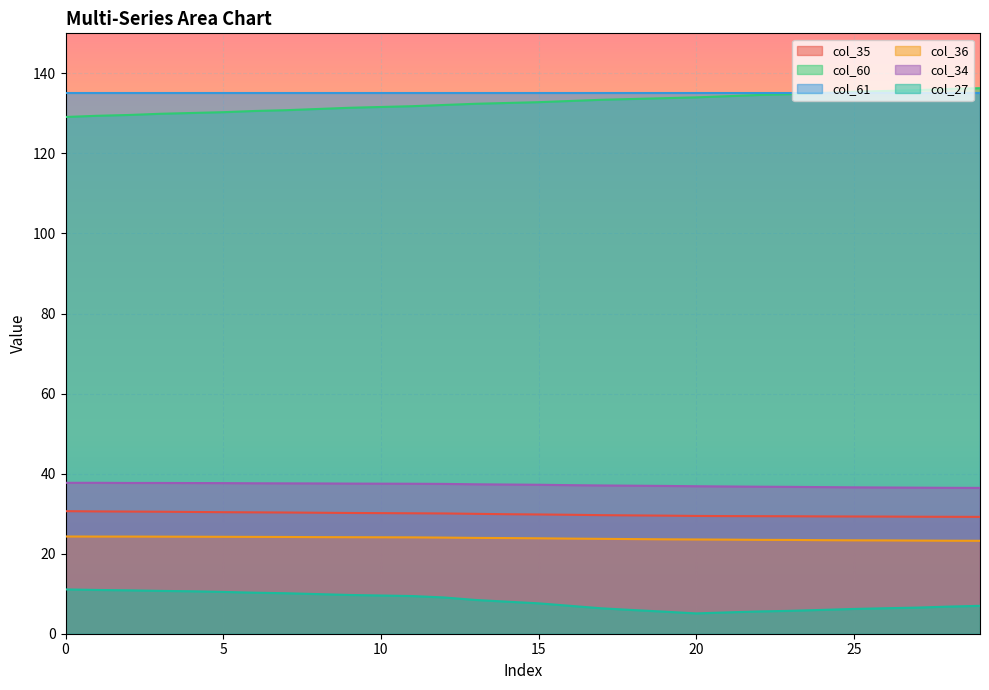

At which category does the chart reach its minimum across all series?

20